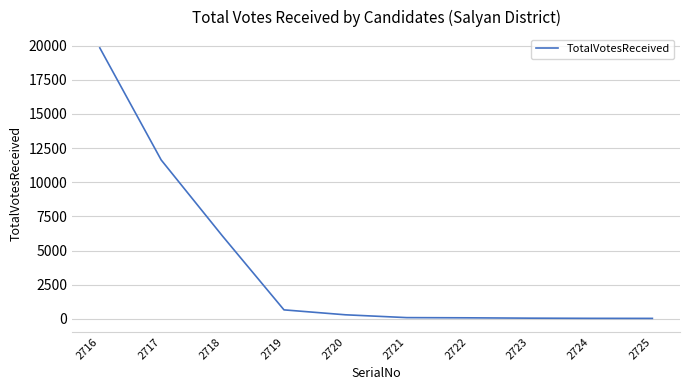

The chart shows a value of 35 at 2725. True or false?

True